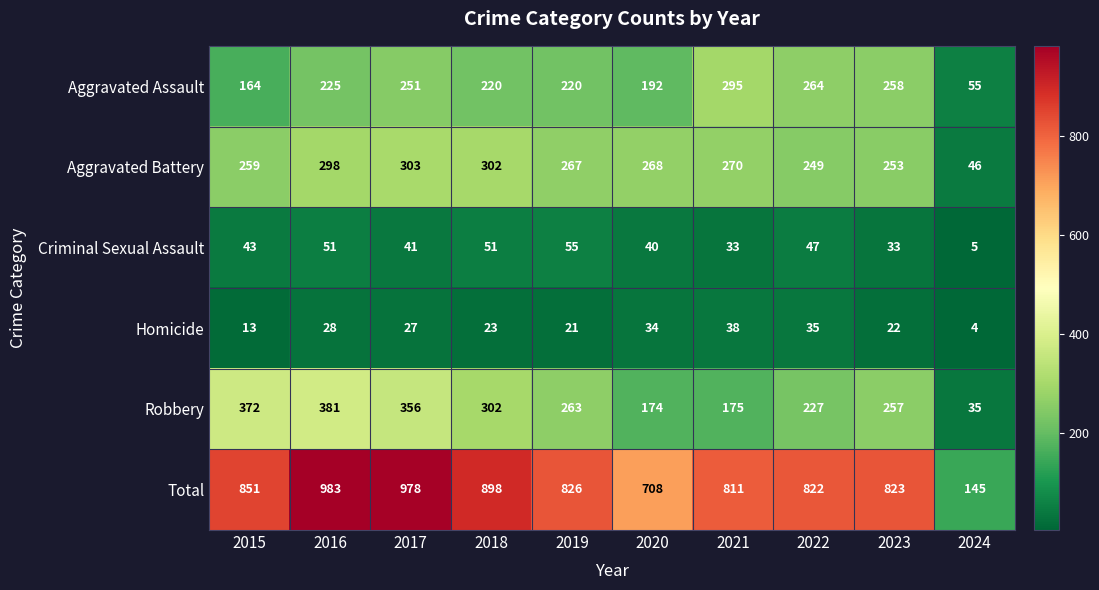

True or false: Robbery has a value of 532 at 2017.

False